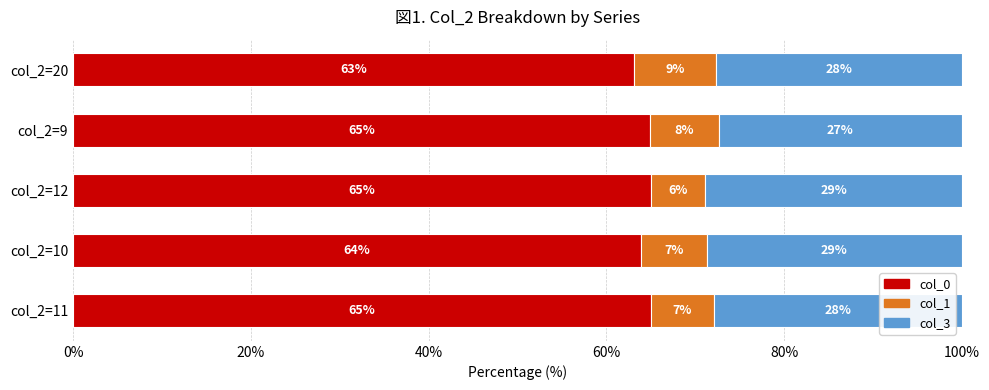

What is the minimum value for col_0?

63.1